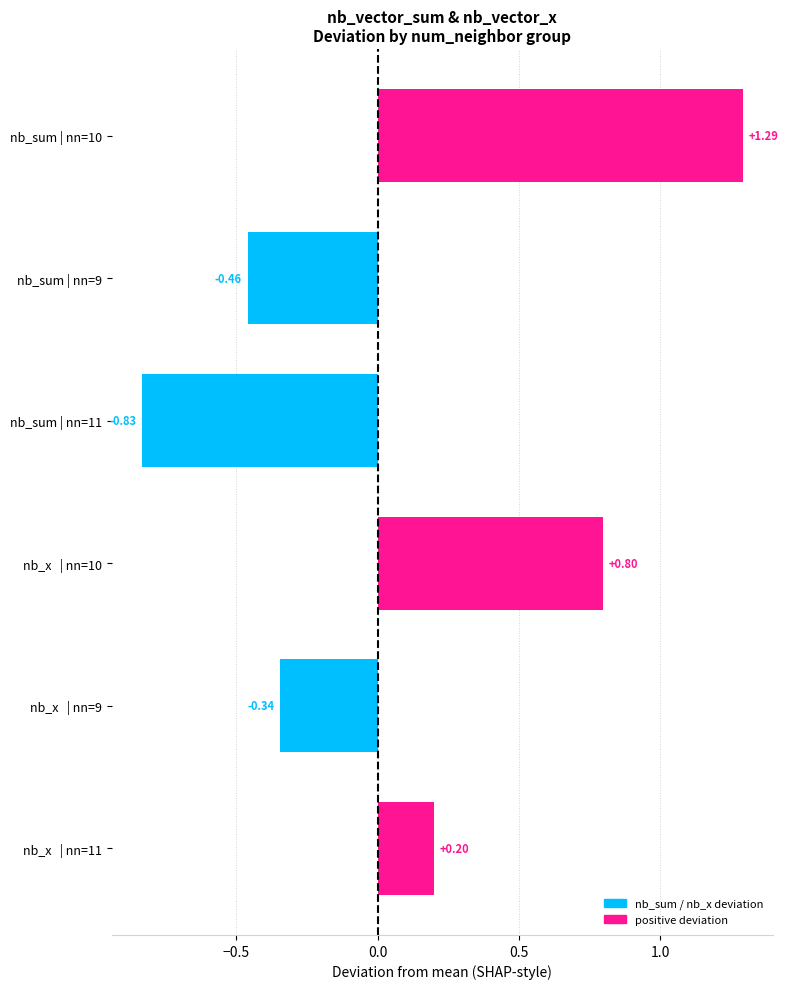

What is the difference between the maximum and minimum values?

2.1